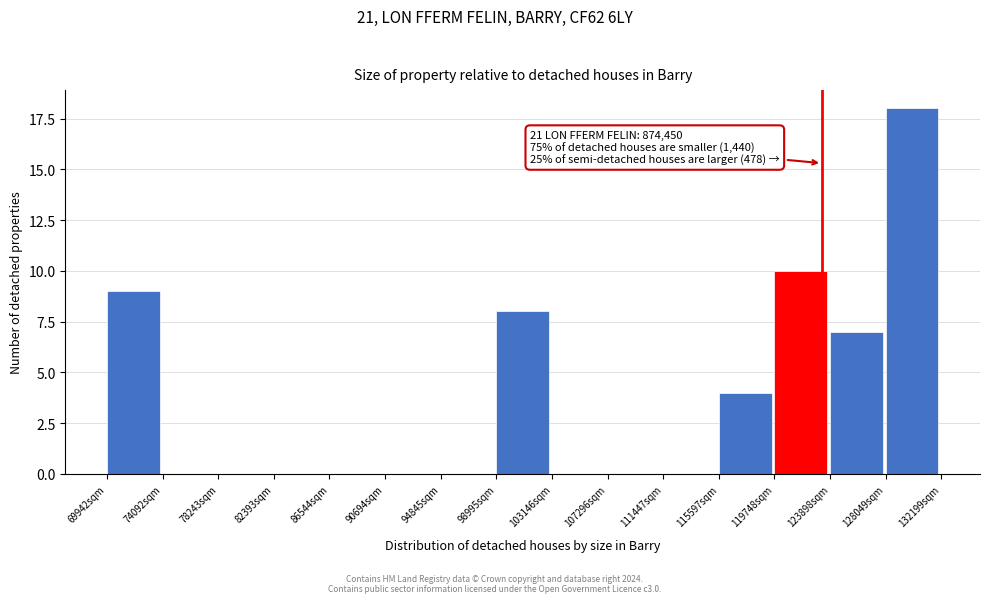

Reading right to left, extract all data points from this chart.

128049sqm=18	123898sqm=7	119748sqm=10	115597sqm=4	111447sqm=0	107296sqm=0	103146sqm=0	98995sqm=8	94845sqm=0	90694sqm=0	86544sqm=0	82393sqm=0	78243sqm=0	74092sqm=0	69942sqm=9